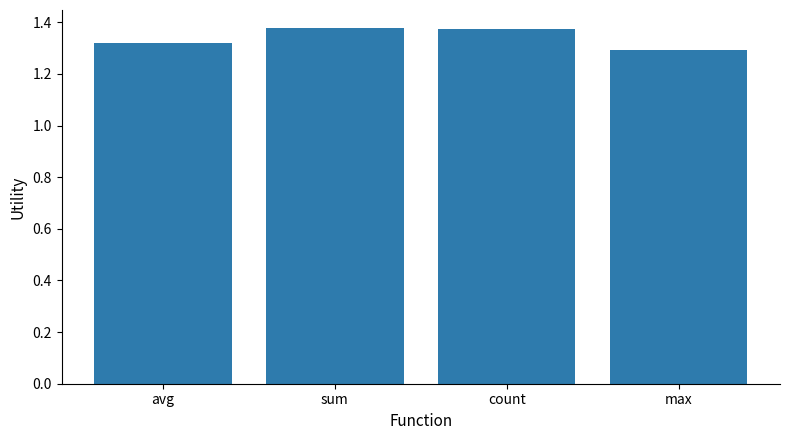

Count the values in the range 1 to 2.

4